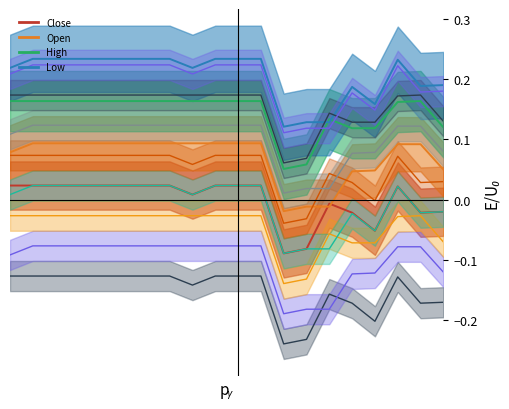

Which series has the largest total across all categories?

Low